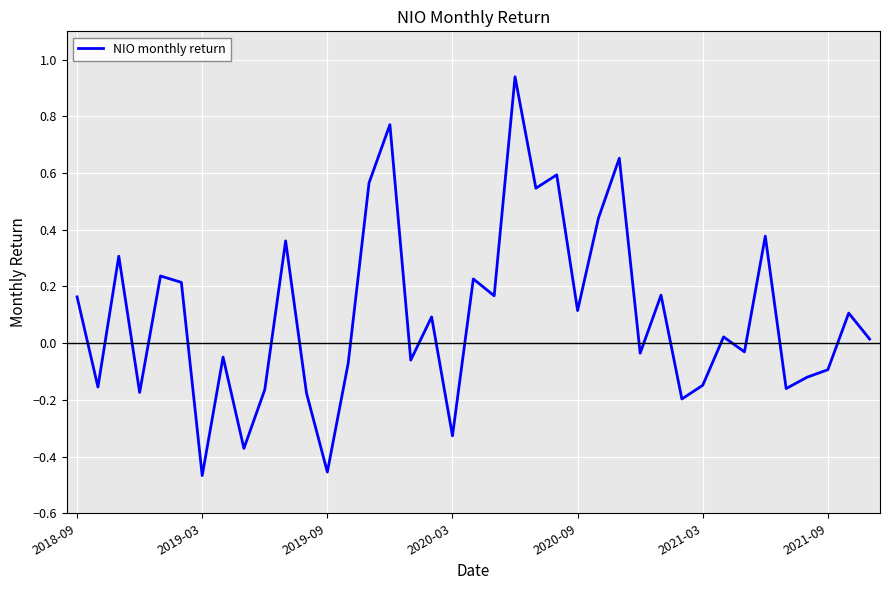

Does the chart have visible grid lines?

Yes